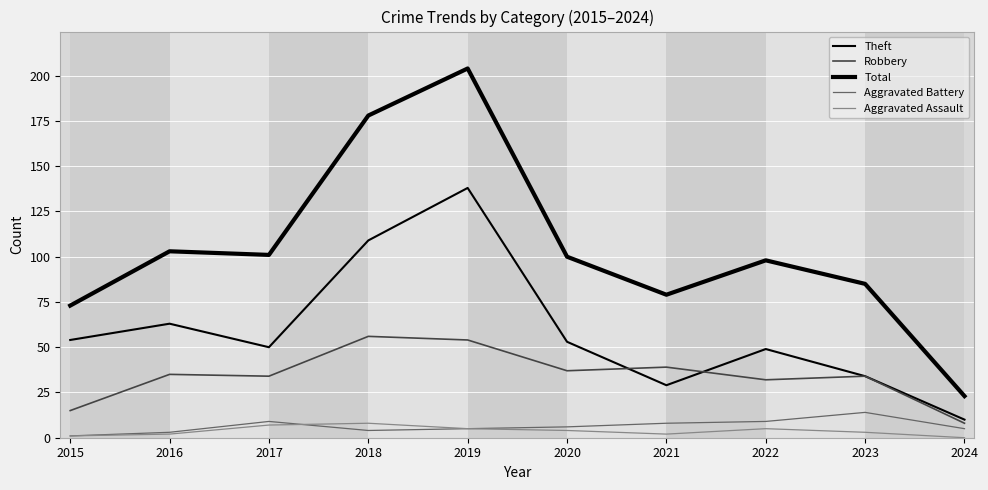

Which series changed the most between 2017 and 2020?

Theft